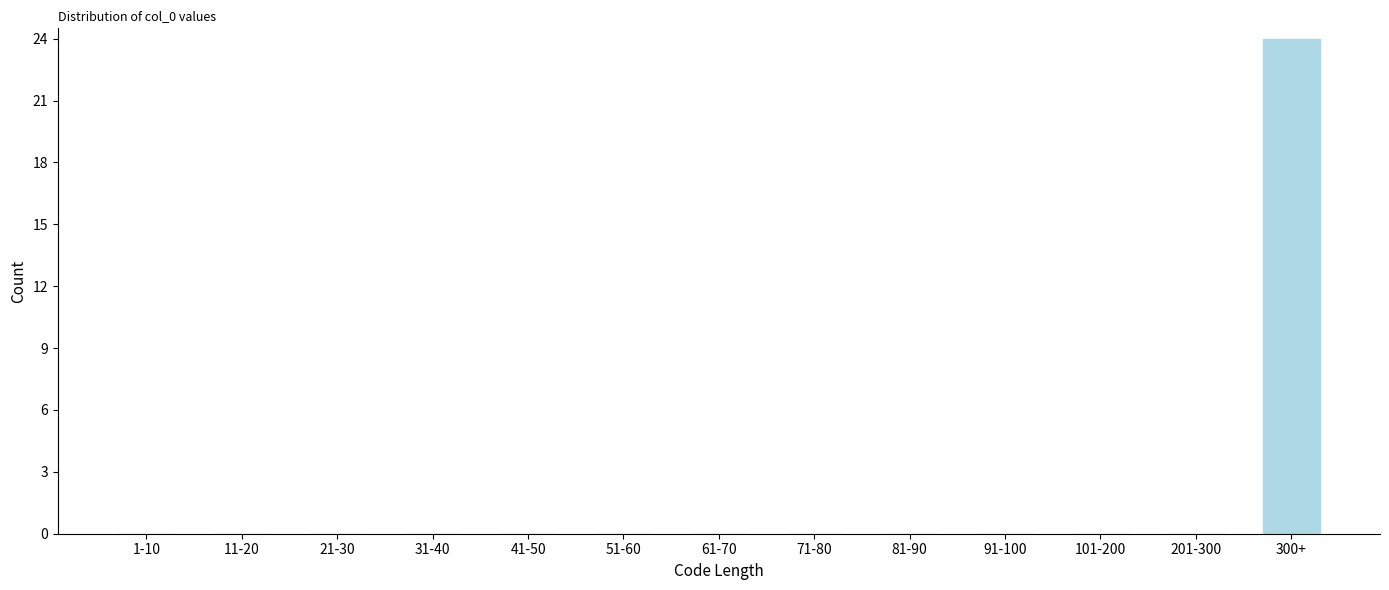

Reading left to right, extract all data points from this chart.

1-10=0	11-20=0	21-30=0	31-40=0	41-50=0	51-60=0	61-70=0	71-80=0	81-90=0	91-100=0	101-200=0	201-300=0	300+=24